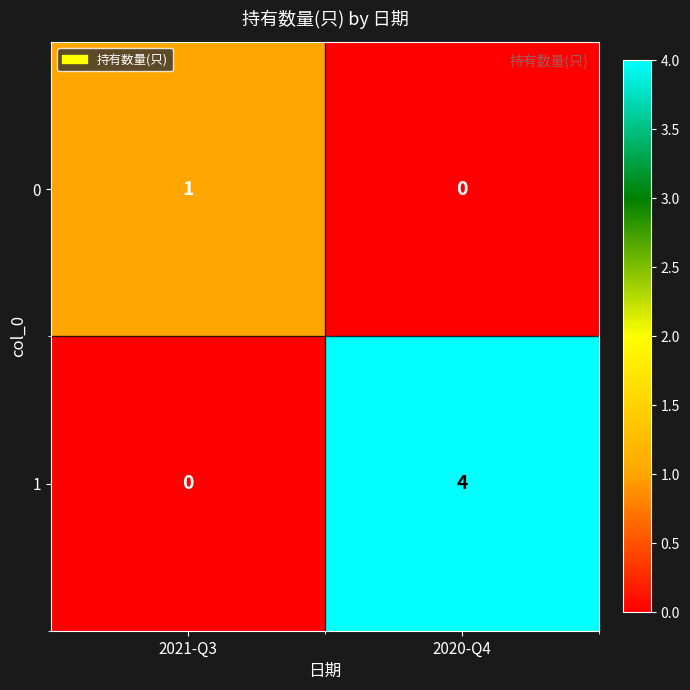

What is the greatest value displayed?

4